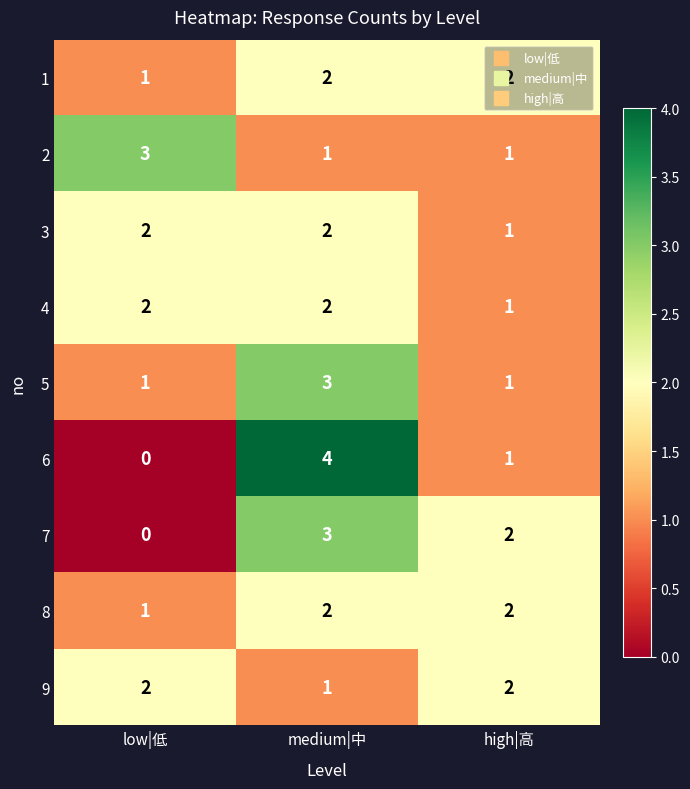

How many categories are shown in the chart?

3